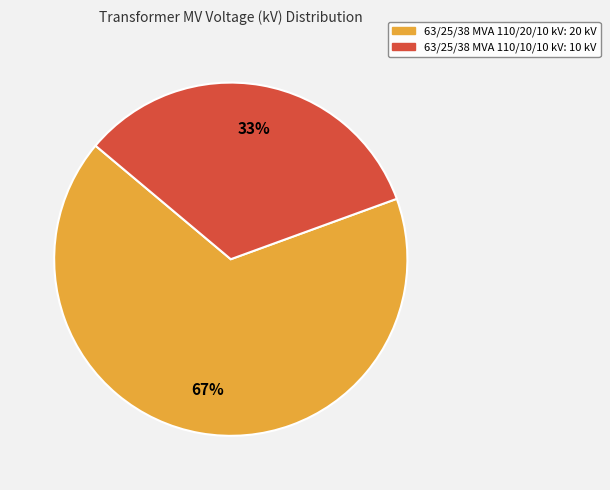

To the nearest percent, what is the average slice percentage?

50%